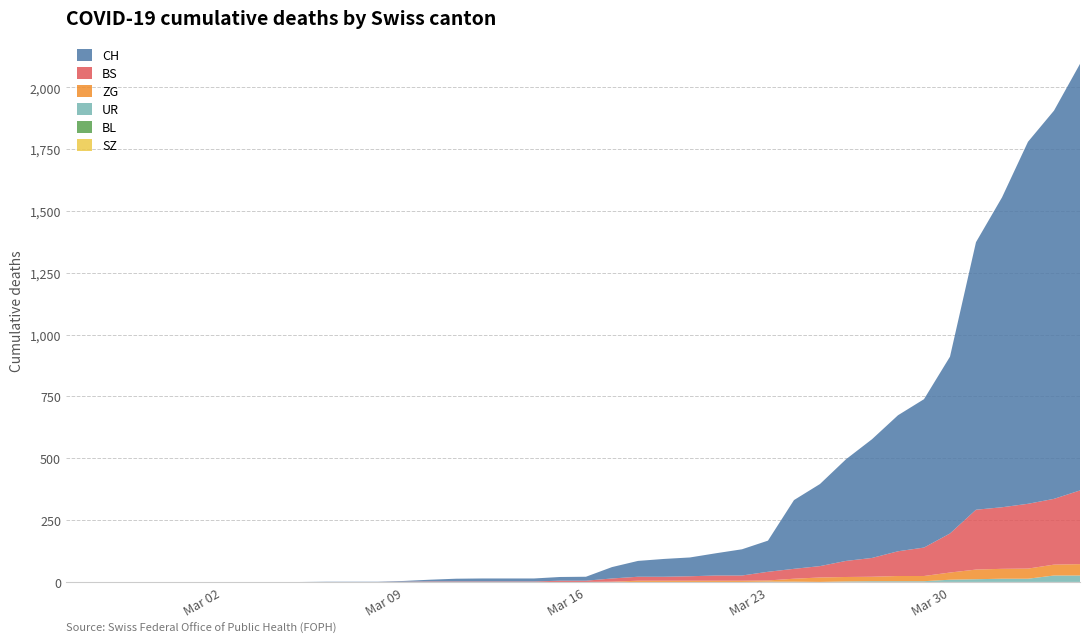

Reading left to right, transcribe all the data shown in this chart.

ZG: 0=0	1=0	2=0	3=0	4=0	5=0	6=0	7=0	8=0	9=0	10=0	11=0	12=0	13=0	14=0	15=0	16=0	17=0	18=0	19=0	20=0	21=1	22=5	23=5	24=5	25=5	26=5	27=5	28=12	29=18	30=18	31=18	32=21	33=21	34=29	35=39	36=40	37=41	38=44	39=46
UR: 0=0	1=0	2=0	3=0	4=0	5=0	6=0	7=0	8=0	9=0	10=0	11=0	12=0	13=0	14=0	15=0	16=0	17=0	18=0	19=0	20=0	21=0	22=0	23=0	24=0	25=0	26=0	27=1	28=1	29=0	30=2	31=3	32=3	33=3	34=9	35=11	36=13	37=13	38=26	39=26
BL: 0=0	1=0	2=0	3=0	4=0	5=0	6=0	7=0	8=0	9=0	10=0	11=0	12=0	13=0	14=0	15=0	16=0	17=0	18=0	19=0	20=0	21=0	22=0	23=0	24=0	25=0	26=0	27=0	28=0	29=0	30=0	31=0	32=0	33=0	34=0	35=0	36=0	37=0	38=0	39=0
BS: 0=0	1=0	2=0	3=0	4=0	5=0	6=0	7=0	8=0	9=0	10=0	11=0	12=0	13=1	14=2	15=2	16=2	17=2	18=2	19=5	20=5	21=13	22=16	23=16	24=18	25=21	26=21	27=35	28=40	29=46	30=65	31=76	32=100	33=115	34=158	35=242	36=249	37=262	38=266	39=298
SZ: 0=0	1=0	2=0	3=0	4=0	5=0	6=0	7=0	8=0	9=0	10=0	11=0	12=0	13=0	14=0	15=0	16=0	17=0	18=0	19=0	20=0	21=0	22=0	23=0	24=0	25=0	26=0	27=0	28=0	29=0	30=0	31=0	32=0	33=0	34=0	35=0	36=0	37=0	38=0	39=0
CH: 0=0	1=0	2=0	3=0	4=0	5=0	6=0	7=0	8=0	9=0	10=1	11=1	12=1	13=3	14=7	15=11	16=12	17=12	18=12	19=15	20=16	21=46	22=64	23=72	24=76	25=90	26=106	27=126	28=278	29=332	30=411	31=480	32=550	33=600	34=715	35=1082	36=1253	37=1464	38=1570	39=1725